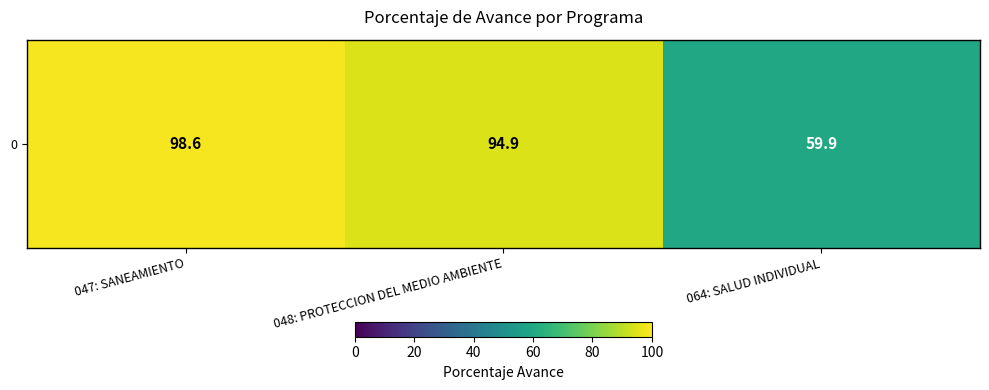

Where is the data nearest to the value 79?

048: PROTECCION DEL MEDIO AMBIENTE